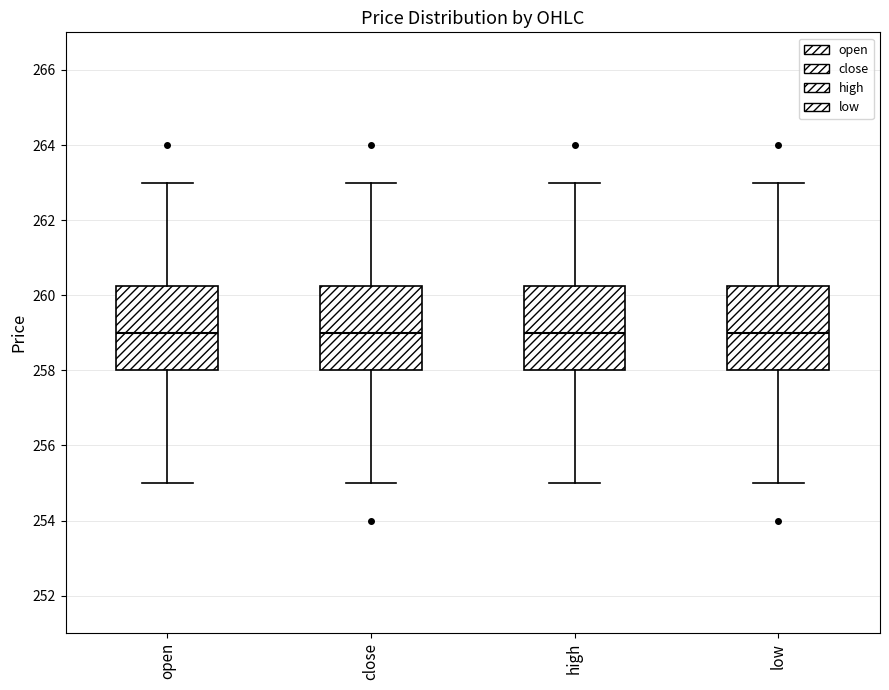

Where does the median line of the box for open sit on the y-axis? The values are not printed on the chart, so give them approximately, as read against the axis.

259.0